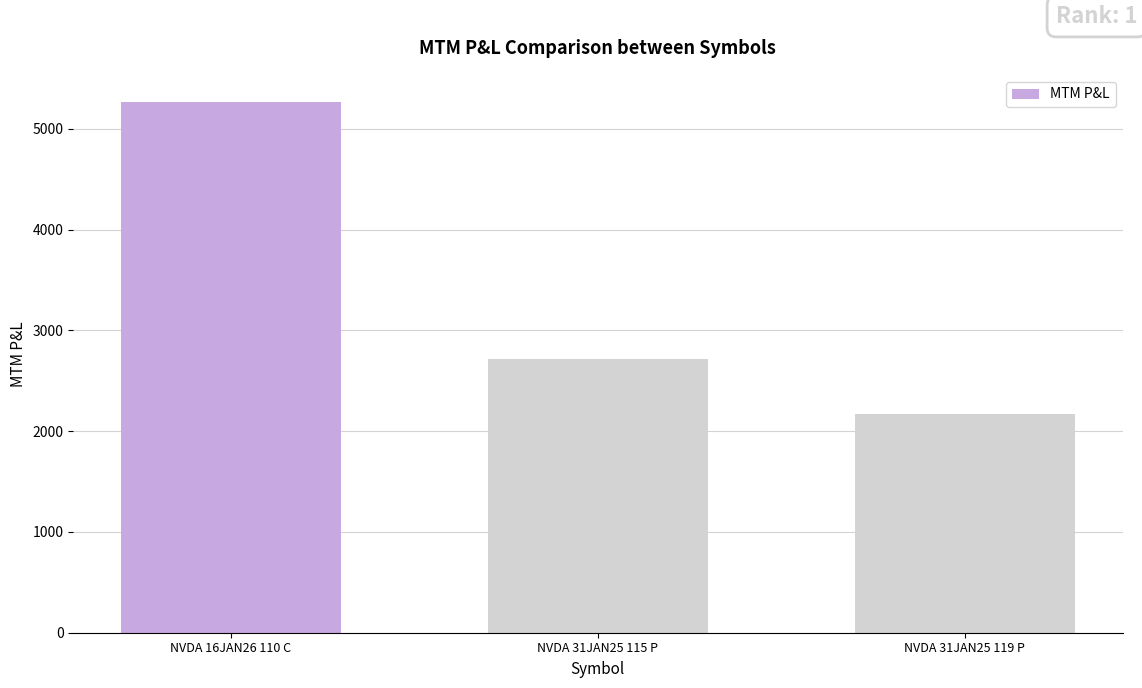

Which category has the highest value across all series?

NVDA 16JAN26 110 C